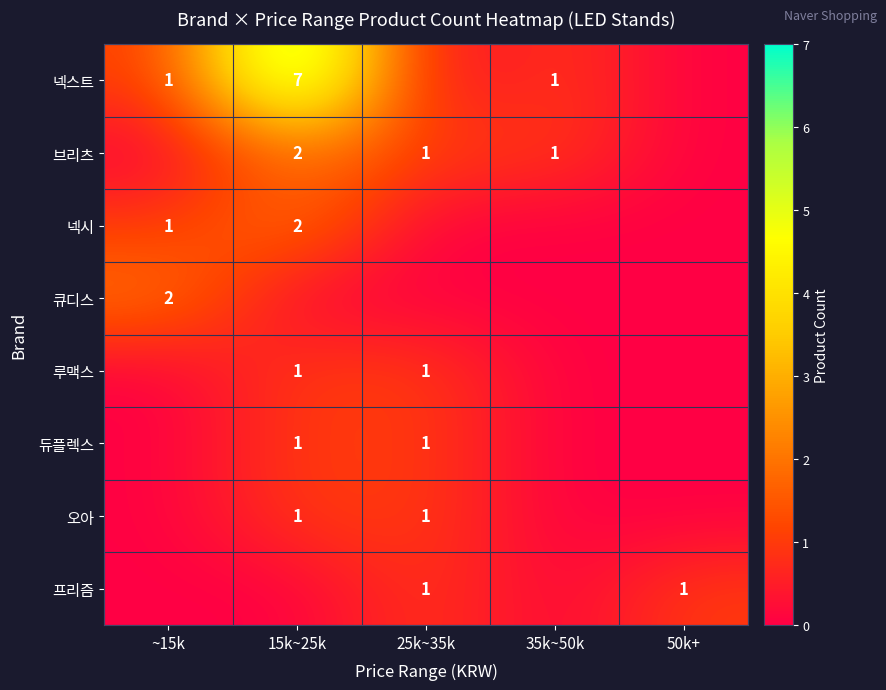

Which category has the highest value across all series?

15k~25k